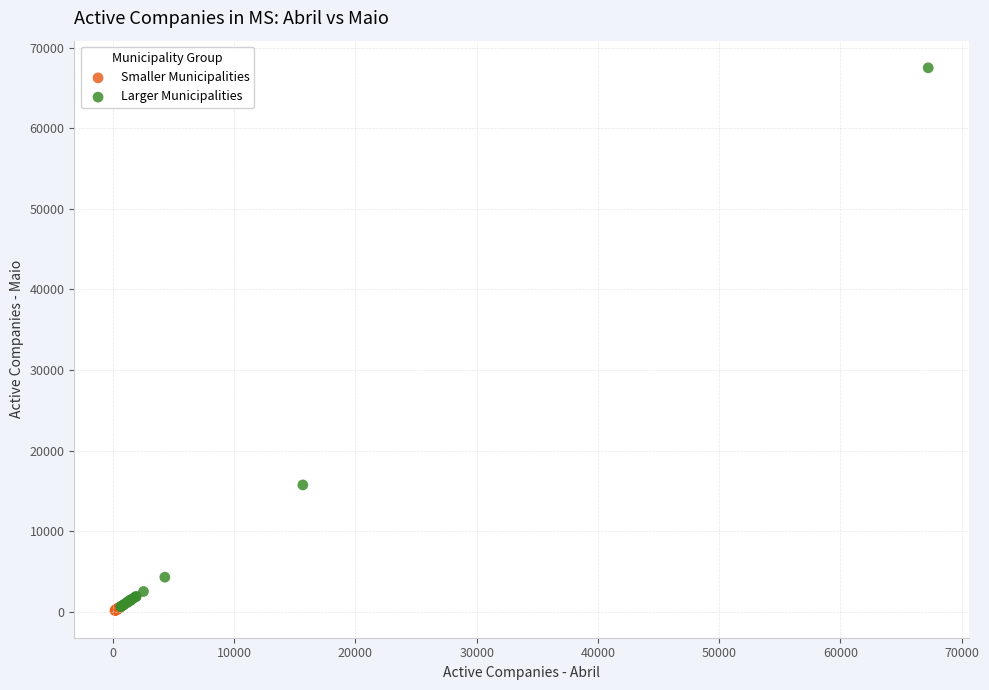

Which series has the largest Y range (max minus min)?

Larger Municipalities